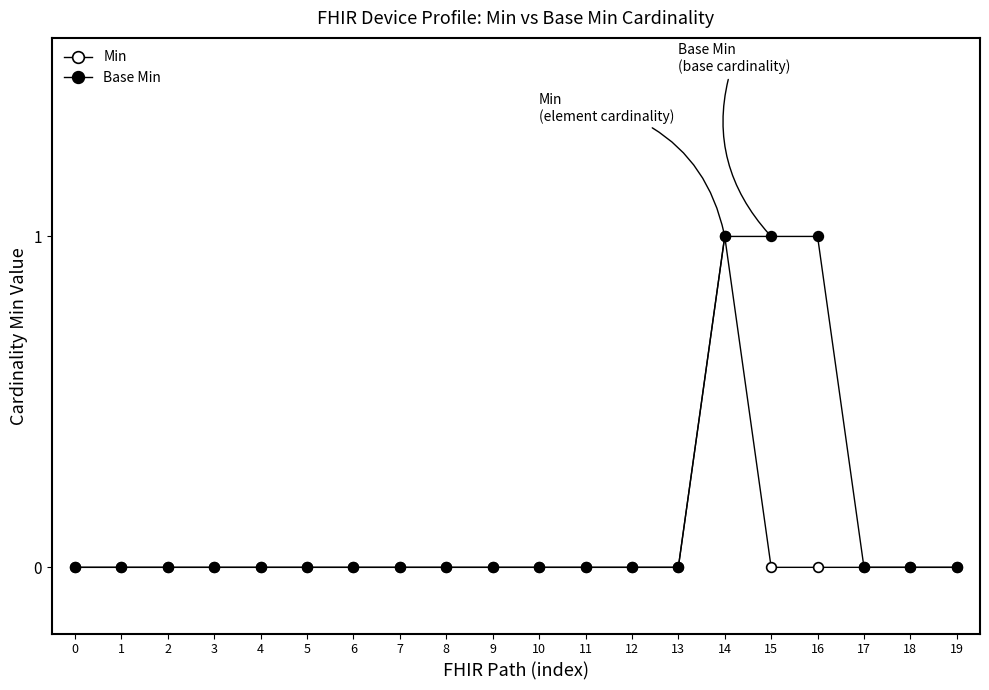

Reading right to left, list all the values displayed in this chart.

Min: 19=0	18=0	17=0	16=0	15=0	14=1	13=0	12=0	11=0	10=0	9=0	8=0	7=0	6=0	5=0	4=0	3=0	2=0	1=0	0=0
Base Min: 19=0	18=0	17=0	16=1	15=1	14=1	13=0	12=0	11=0	10=0	9=0	8=0	7=0	6=0	5=0	4=0	3=0	2=0	1=0	0=0